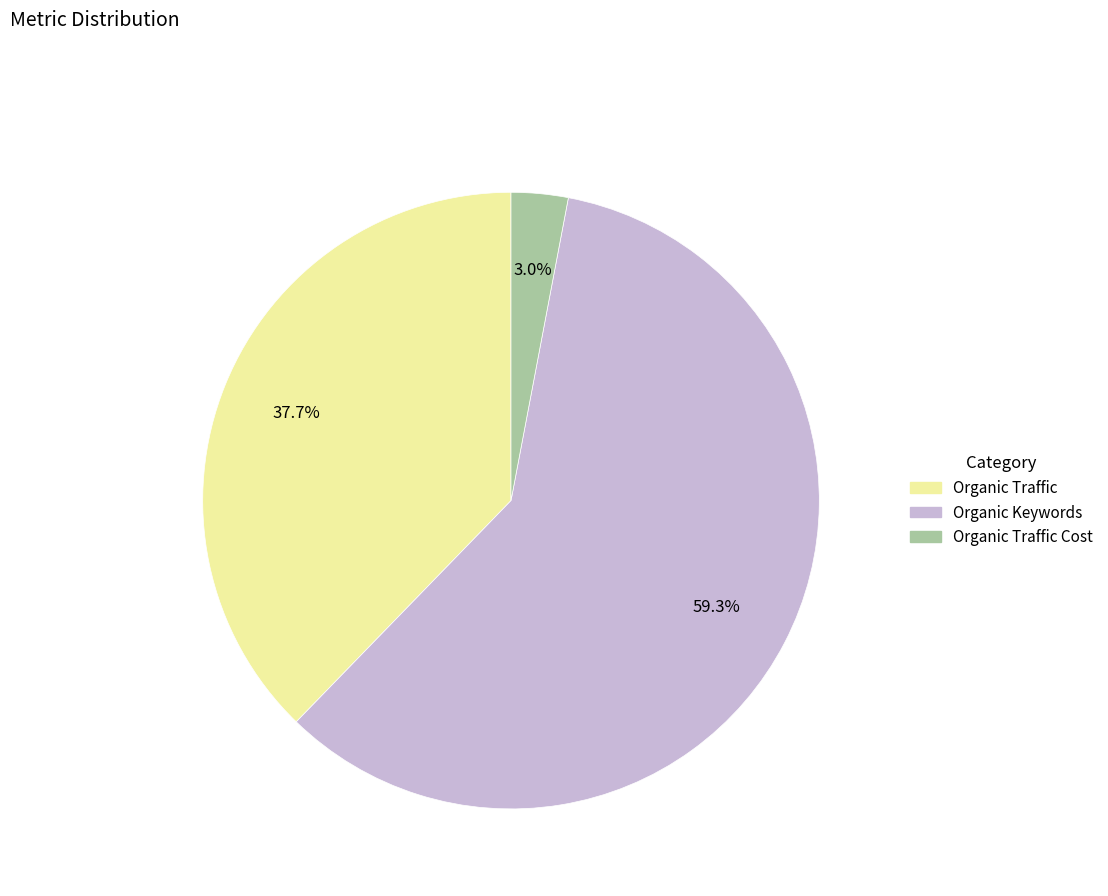

Does any single category account for the majority?

Yes